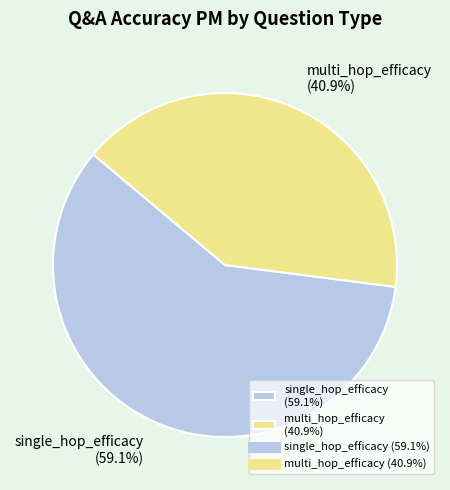

To the nearest percent, what is the average slice percentage?

50%